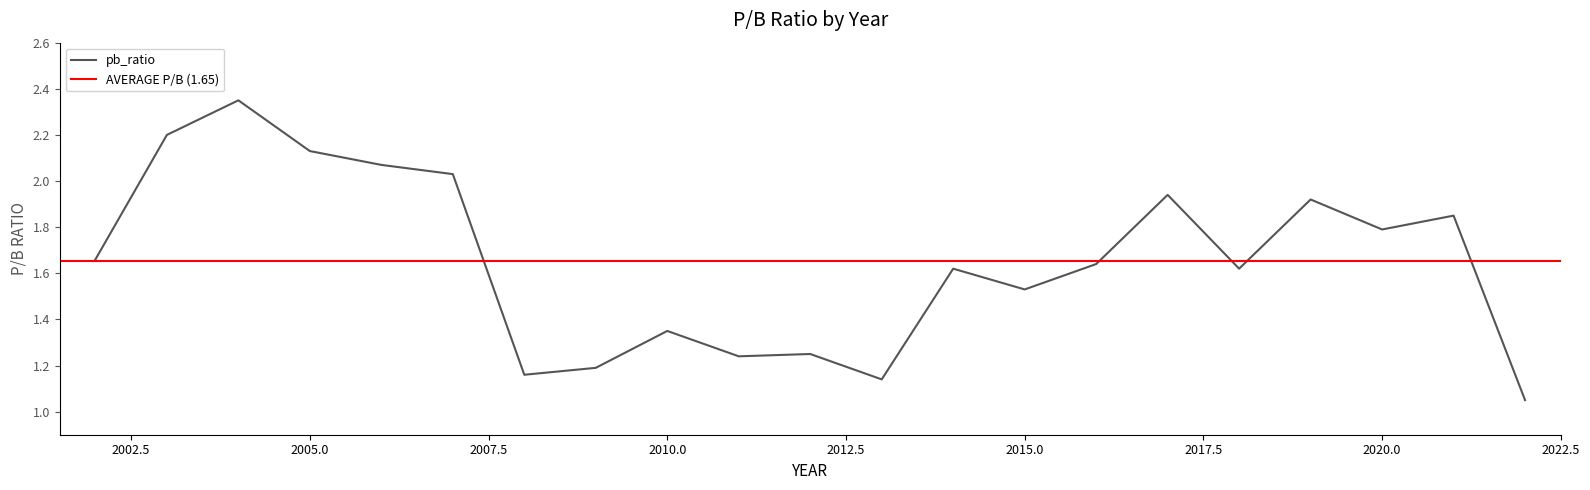

At which category does the chart reach its minimum across all series?

2022